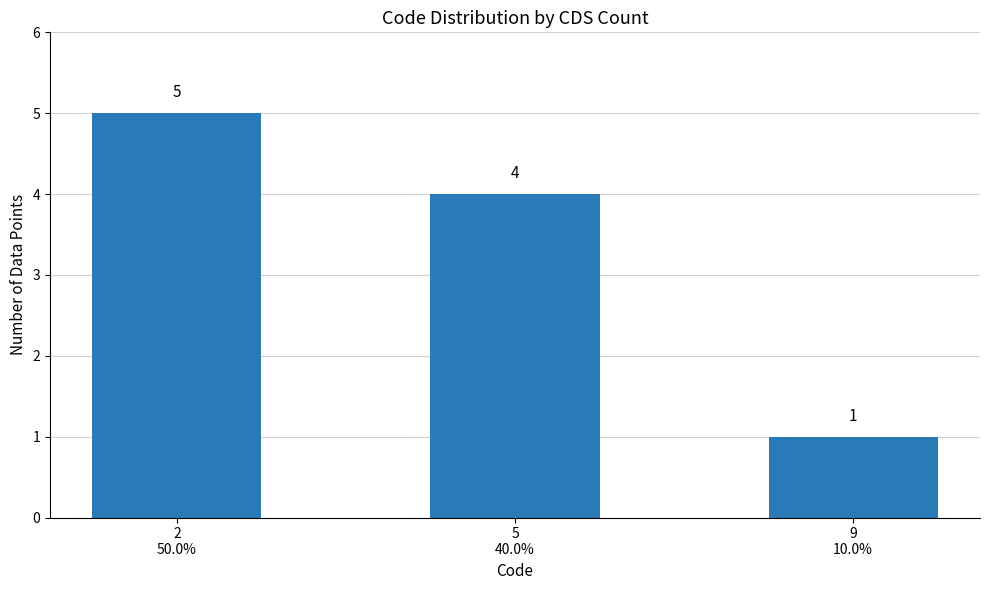

Rank the categories by value from lowest to highest.

9
10.0%, 5
40.0%, 2
50.0%